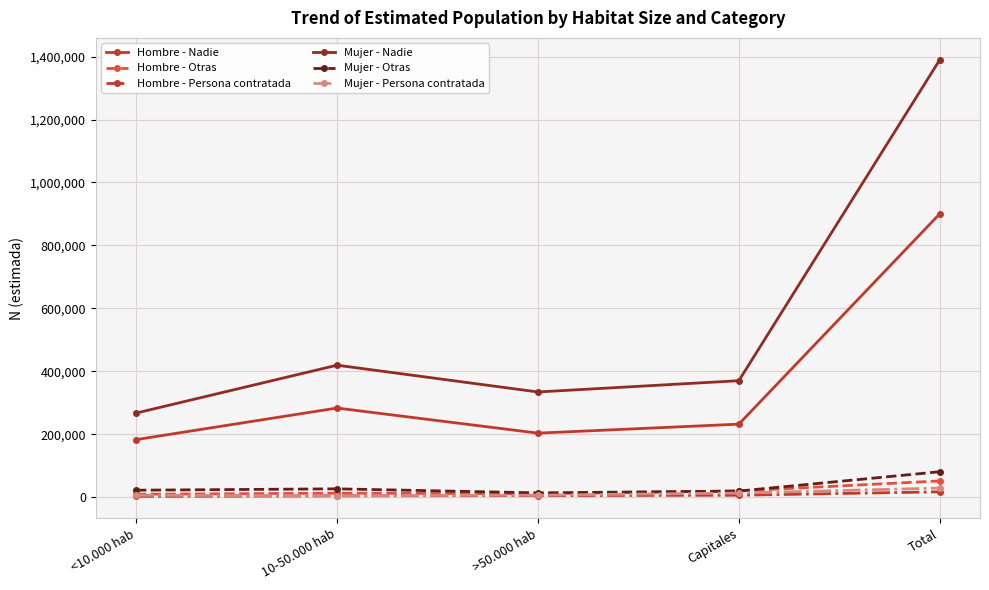

The value of Mujer - Nadie at Total is 761152. True or false?

False